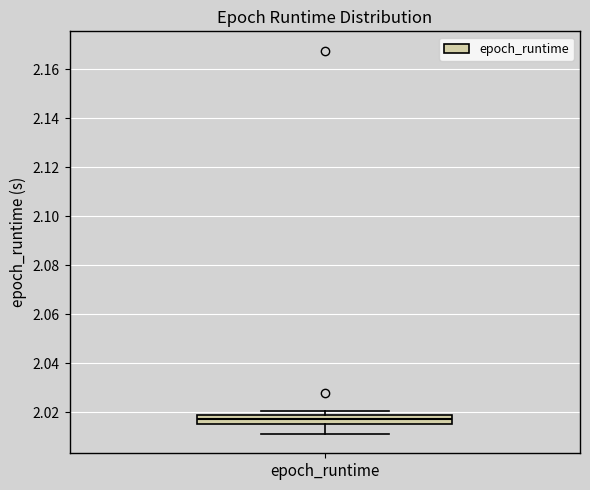

Where does the lower whisker of the box for epoch_runtime end on the y-axis? The values are not printed on the chart, so give them approximately, as read against the axis.

2.012